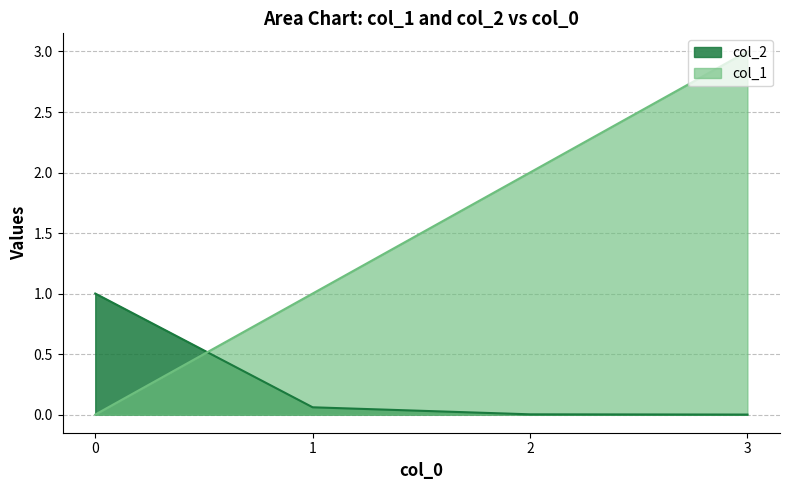

Count the number of categories in the chart.

4